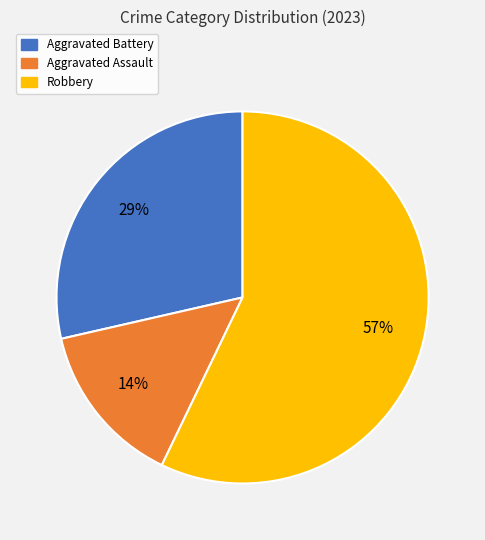

Rank the categories by value from highest to lowest.

Robbery, Aggravated Battery, Aggravated Assault